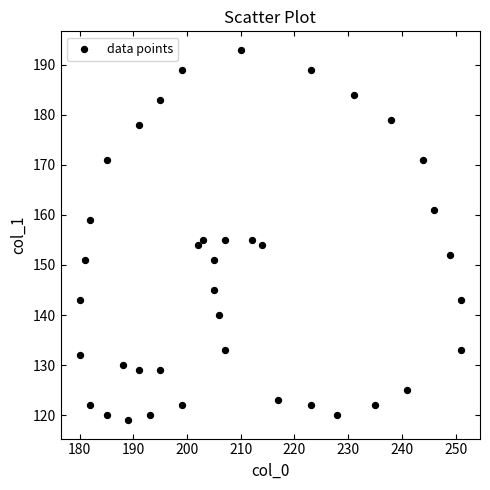

What is the range of X values (max minus min)?

71